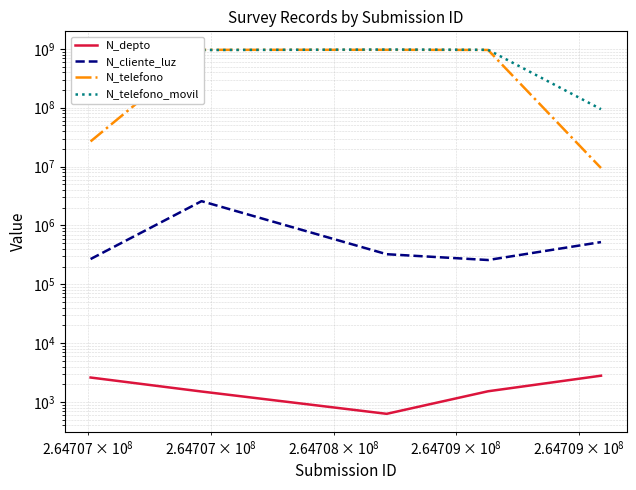

How many interior local peaks does the N_telefono_movil series have?

1